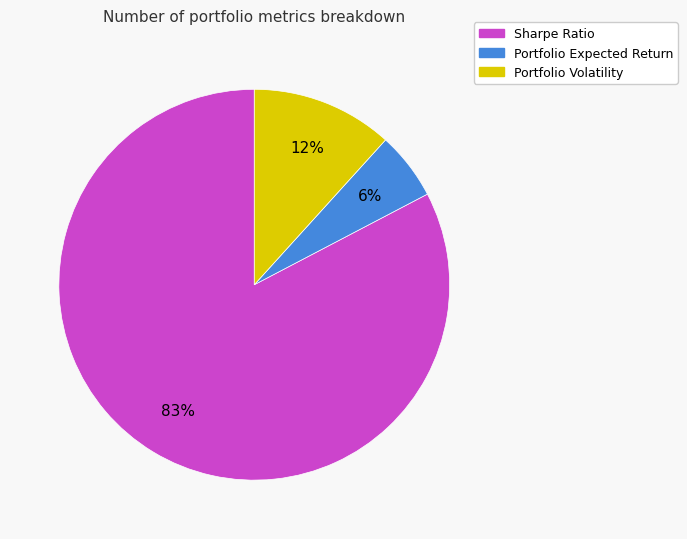

To the nearest percent, what is the combined percentage of Sharpe Ratio and Portfolio Expected Return?

88%